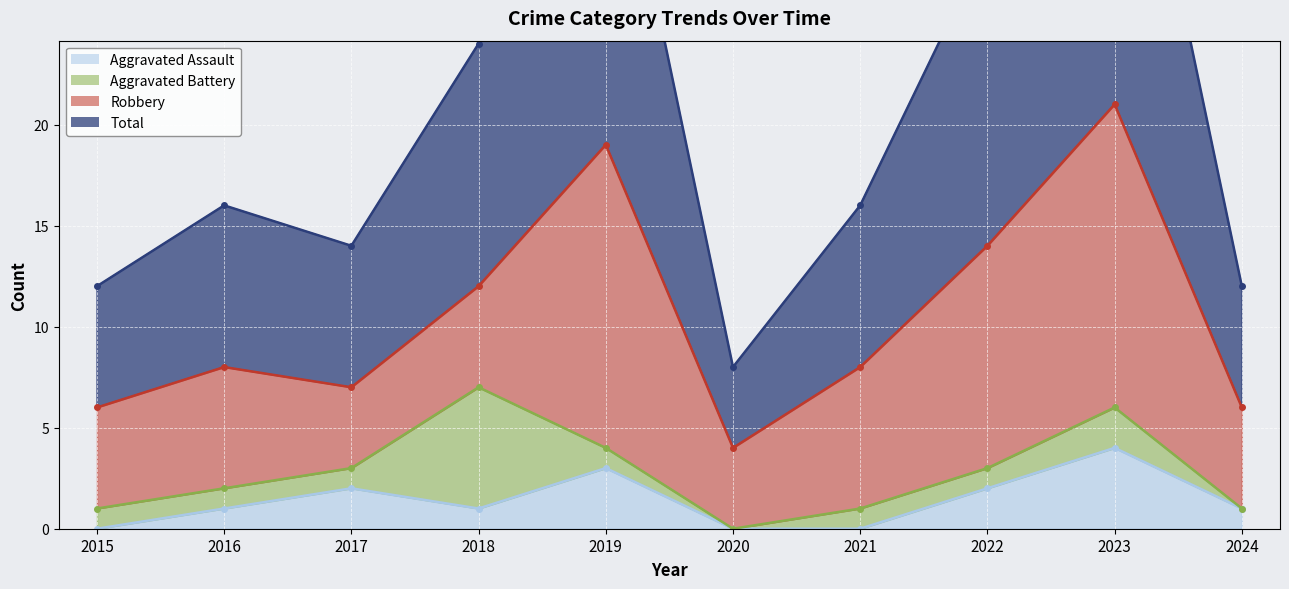

What is the total value across all series at 2020?

12